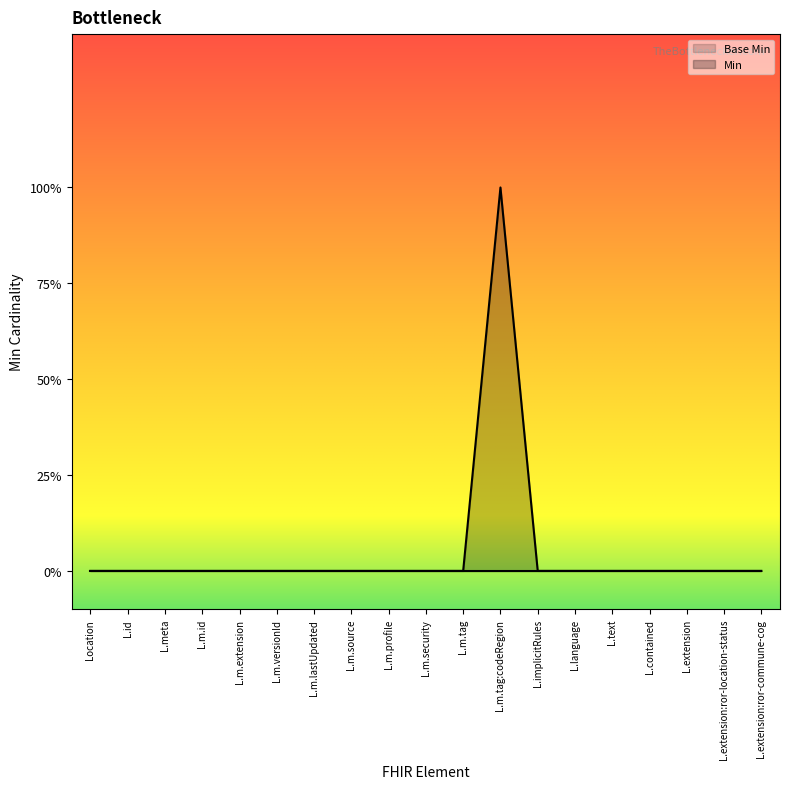

Where is the data nearest to the value 0?

Location